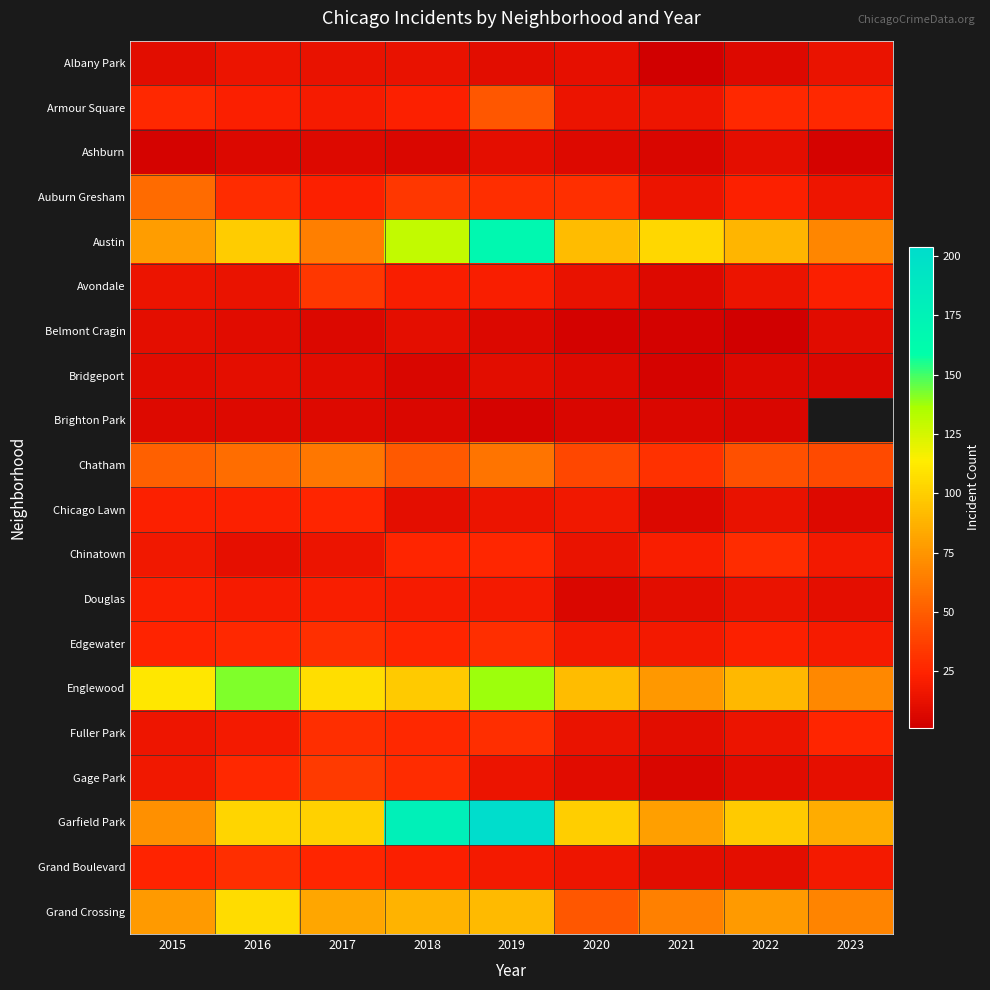

What is the spread (max minus min) of values at 2015?

107.0